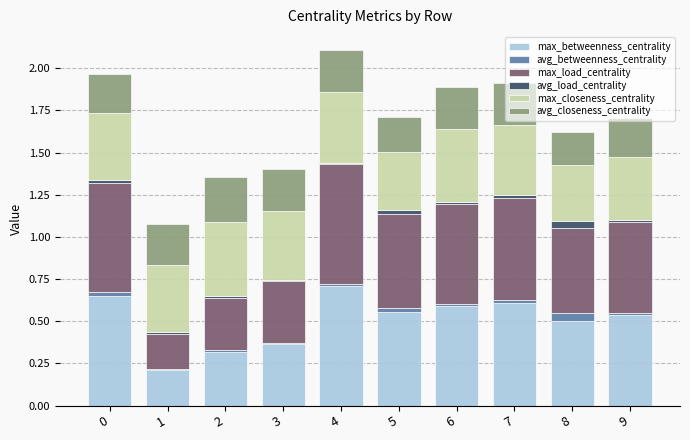

What is the maximum value for max_betweenness_centrality?

0.7